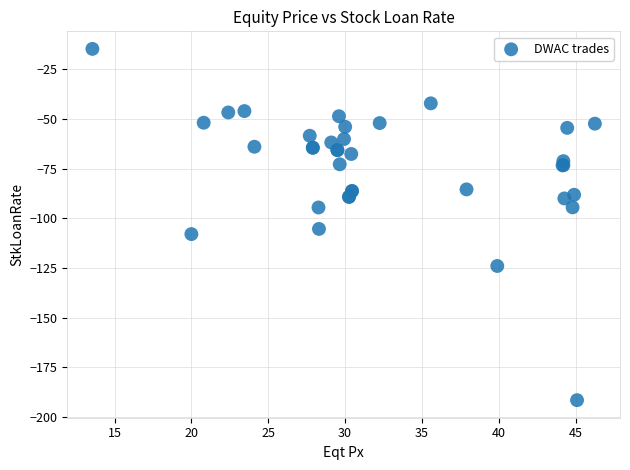

What Y value in the scatter plot is closest to -103?

-105.4